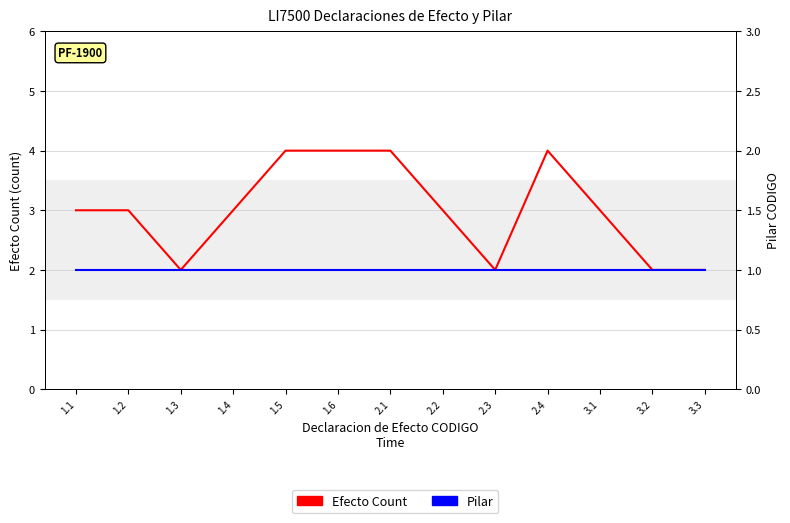

At 1.1, list the series in order from largest to smallest.

Efecto Count, Pilar